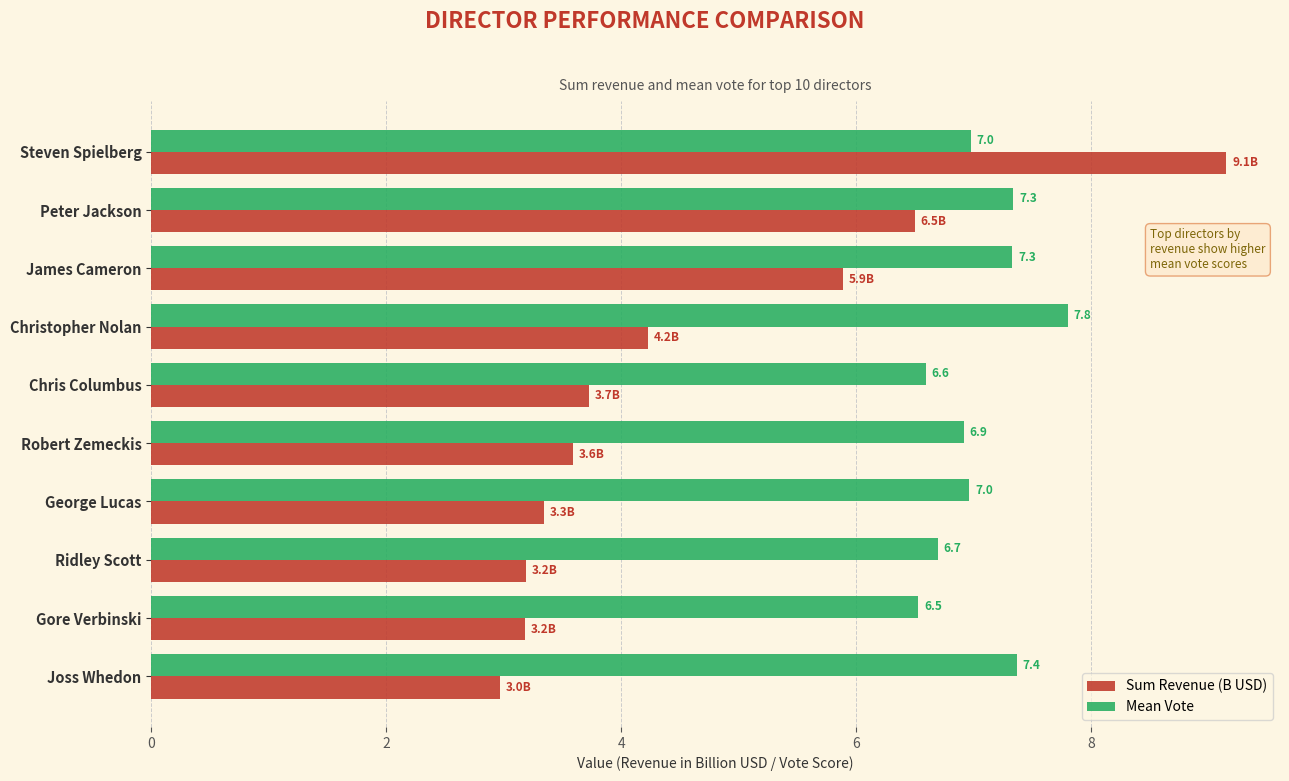

Between Ridley Scott and Joss Whedon, which series saw the biggest shift?

Mean Vote